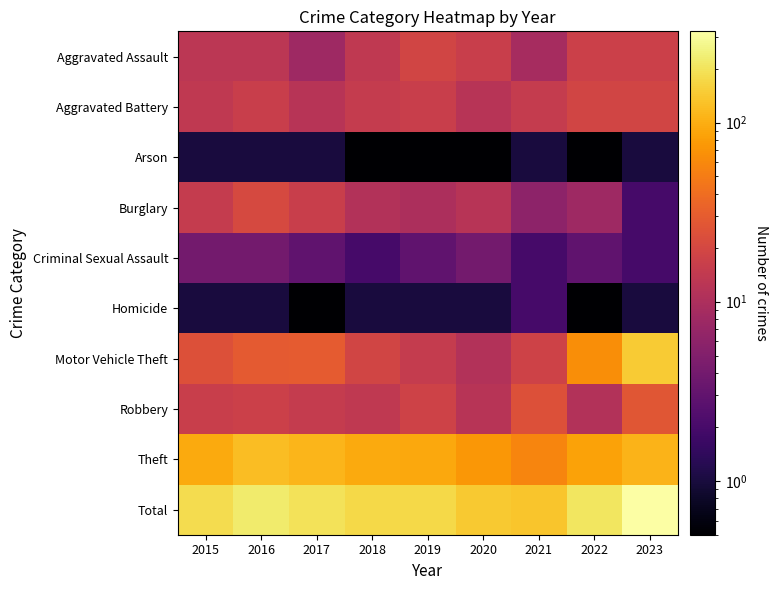

Reading left to right, what are all the values shown in this chart?

Aggravated Assault: 2015=13.0	2016=13.0	2017=8.0	2018=14.0	2019=19.0	2020=16.0	2021=9.0	2022=17.0	2023=17.0
Aggravated Battery: 2015=14.0	2016=16.0	2017=12.0	2018=15.0	2019=16.0	2020=12.0	2021=15.0	2022=19.0	2023=19.0
Arson: 2015=1.0	2016=1.0	2017=1.0	2018=0.5	2019=0.5	2020=0.5	2021=1.0	2022=0.5	2023=1.0
Burglary: 2015=15.0	2016=21.0	2017=16.0	2018=11.0	2019=10.0	2020=12.0	2021=6.0	2022=8.0	2023=2.0
Criminal Sexual Assault: 2015=4.0	2016=4.0	2017=3.0	2018=2.0	2019=3.0	2020=4.0	2021=2.0	2022=3.0	2023=2.0
Homicide: 2015=1.0	2016=1.0	2017=0.5	2018=1.0	2019=1.0	2020=1.0	2021=2.0	2022=0.5	2023=1.0
Motor Vehicle Theft: 2015=24.0	2016=29.0	2017=30.0	2018=19.0	2019=15.0	2020=11.0	2021=18.0	2022=65.0	2023=146.0
Robbery: 2015=16.0	2016=17.0	2017=15.0	2018=14.0	2019=18.0	2020=12.0	2021=24.0	2022=11.0	2023=27.0
Theft: 2015=95.0	2016=121.0	2017=110.0	2018=96.0	2019=92.0	2020=73.0	2021=57.0	2022=86.0	2023=108.0
Total: 2015=183.0	2016=223.0	2017=195.0	2018=172.0	2019=174.0	2020=141.0	2021=134.0	2022=209.0	2023=323.0